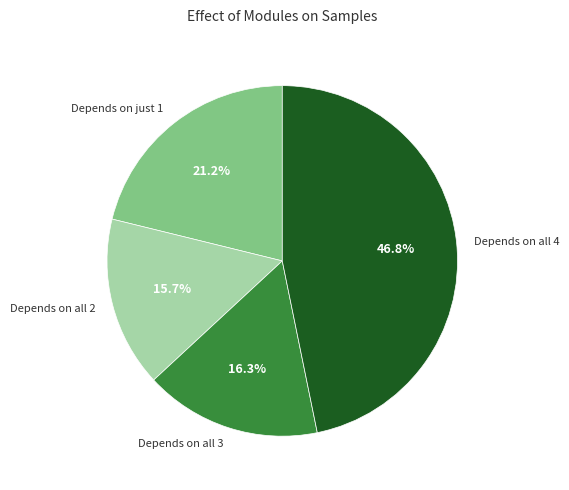

Does any single category account for the majority?

No